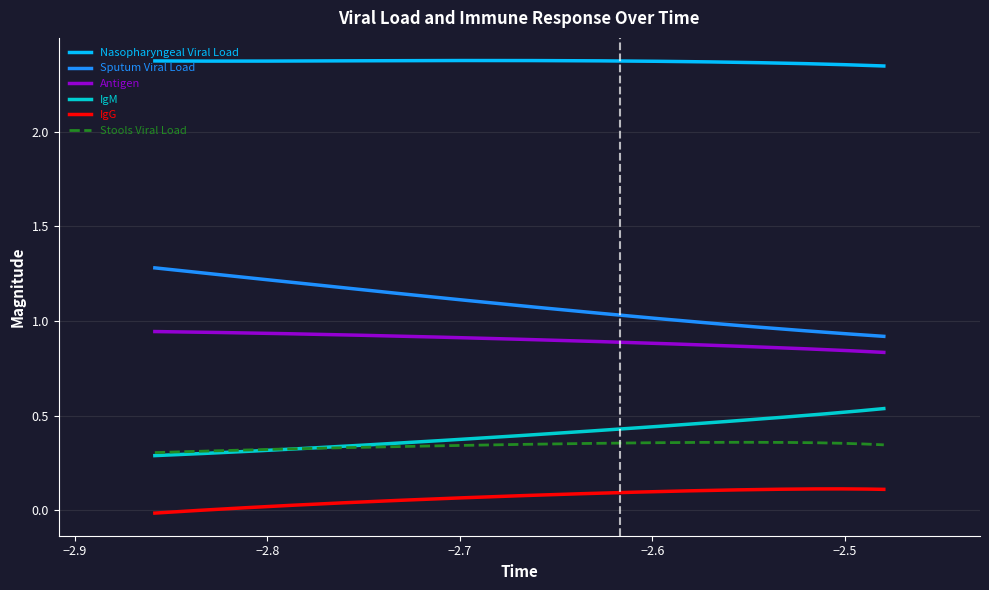

True or false: Stools Viral Load and Sputum Viral Load intersect in this chart.

False